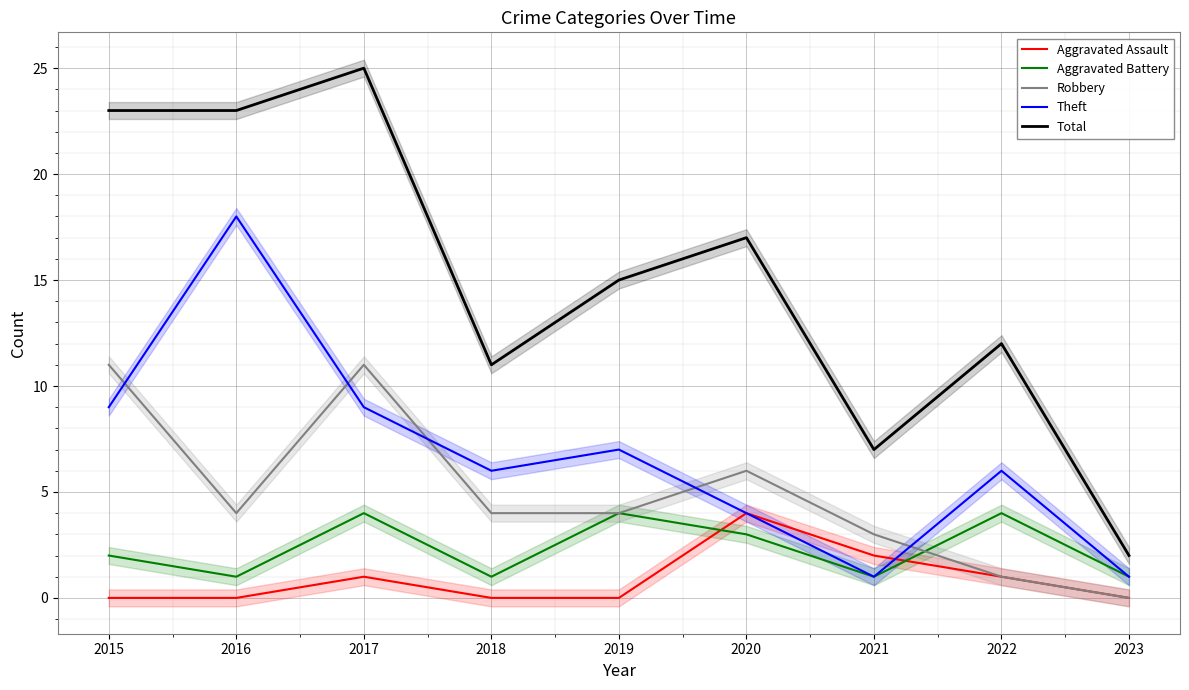

True or false: Theft and Total intersect in this chart.

False